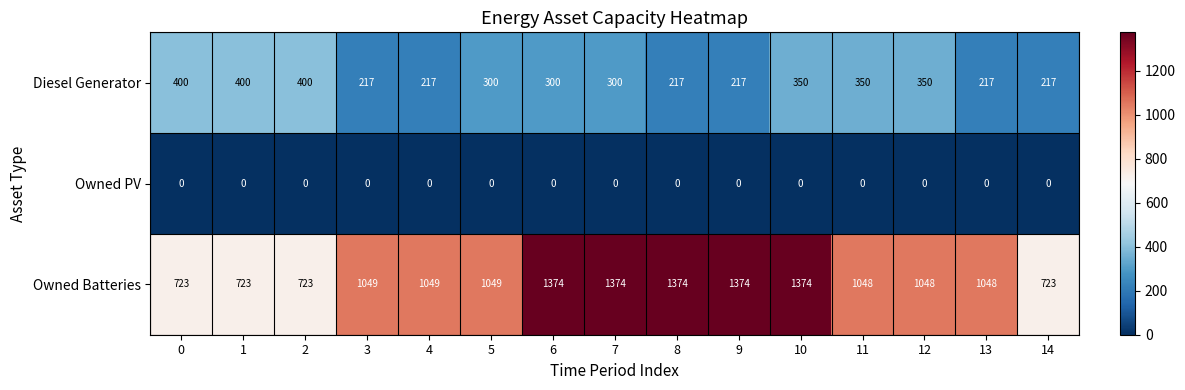

What is the total value across all series at 14?

940